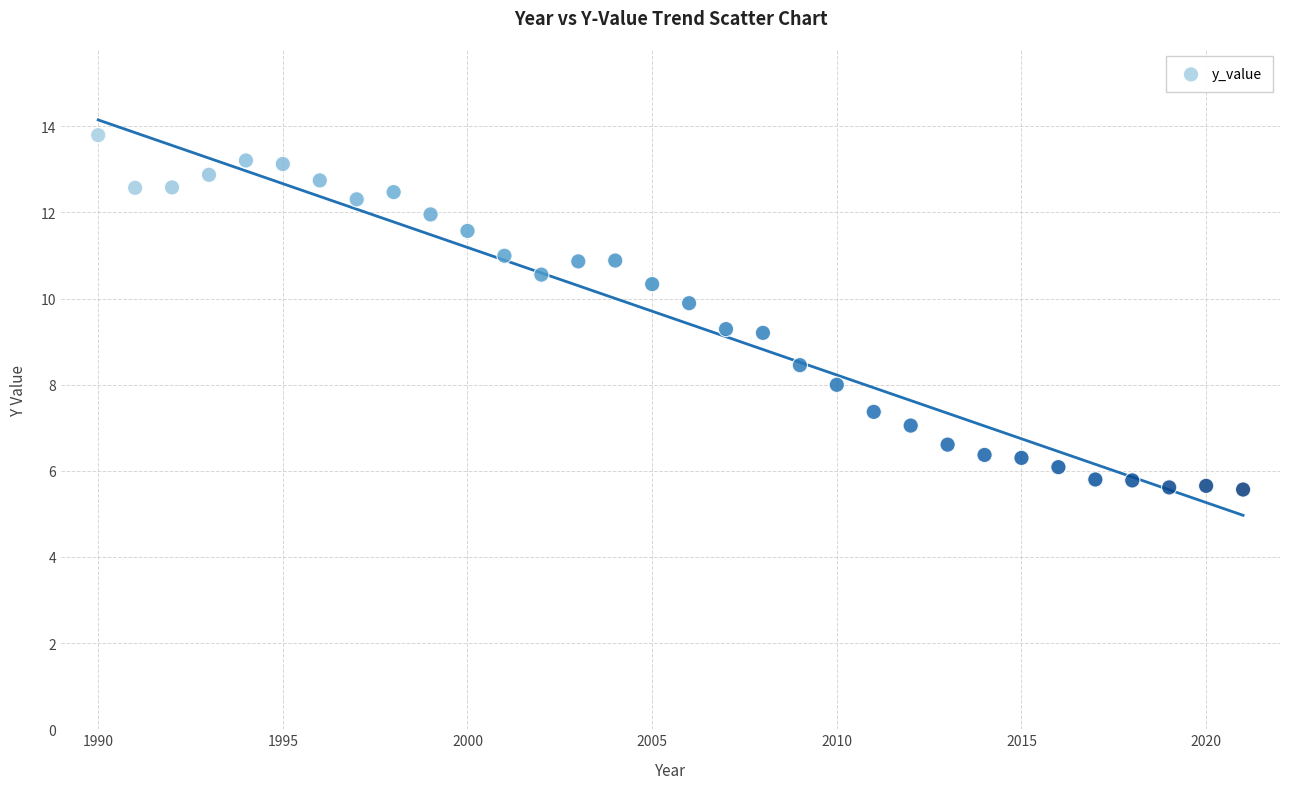

What is the range of X values (max minus min)?

31.0